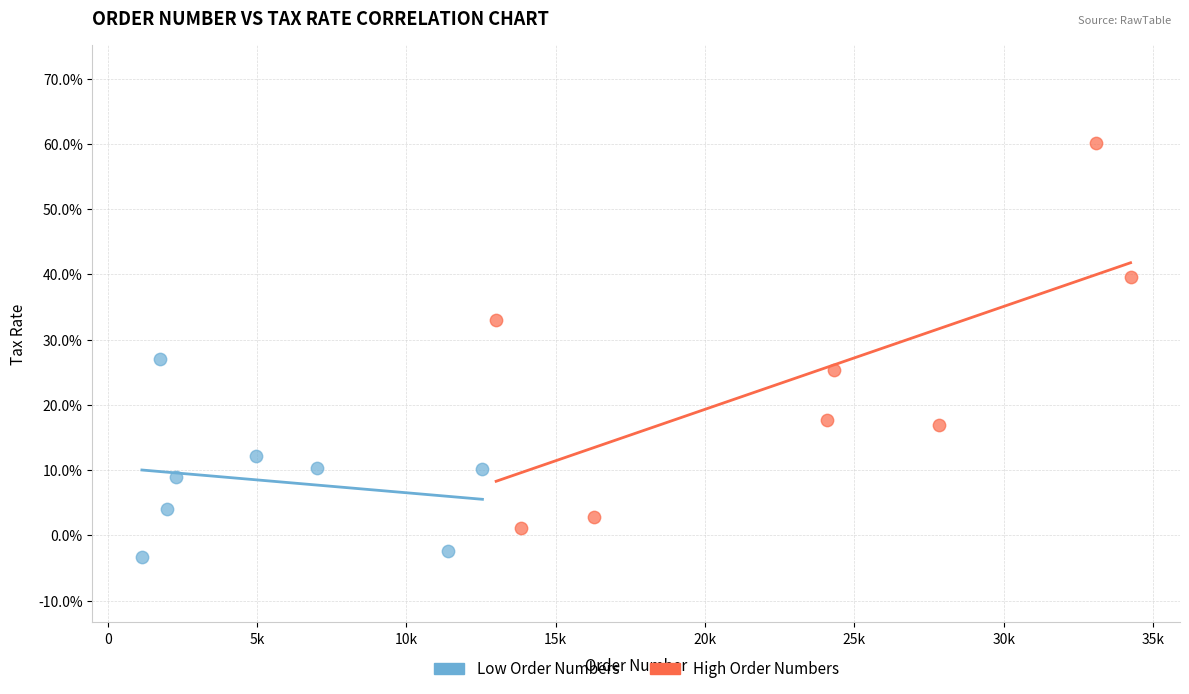

Which series reaches the minimum Y coordinate?

Low Order Numbers